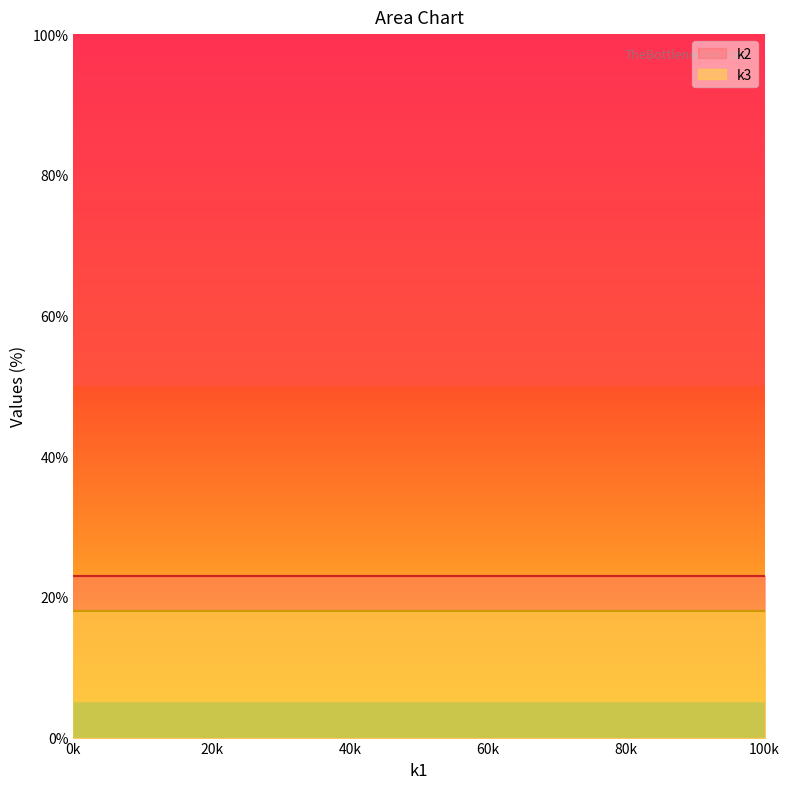

What is the maximum value for k2?

23